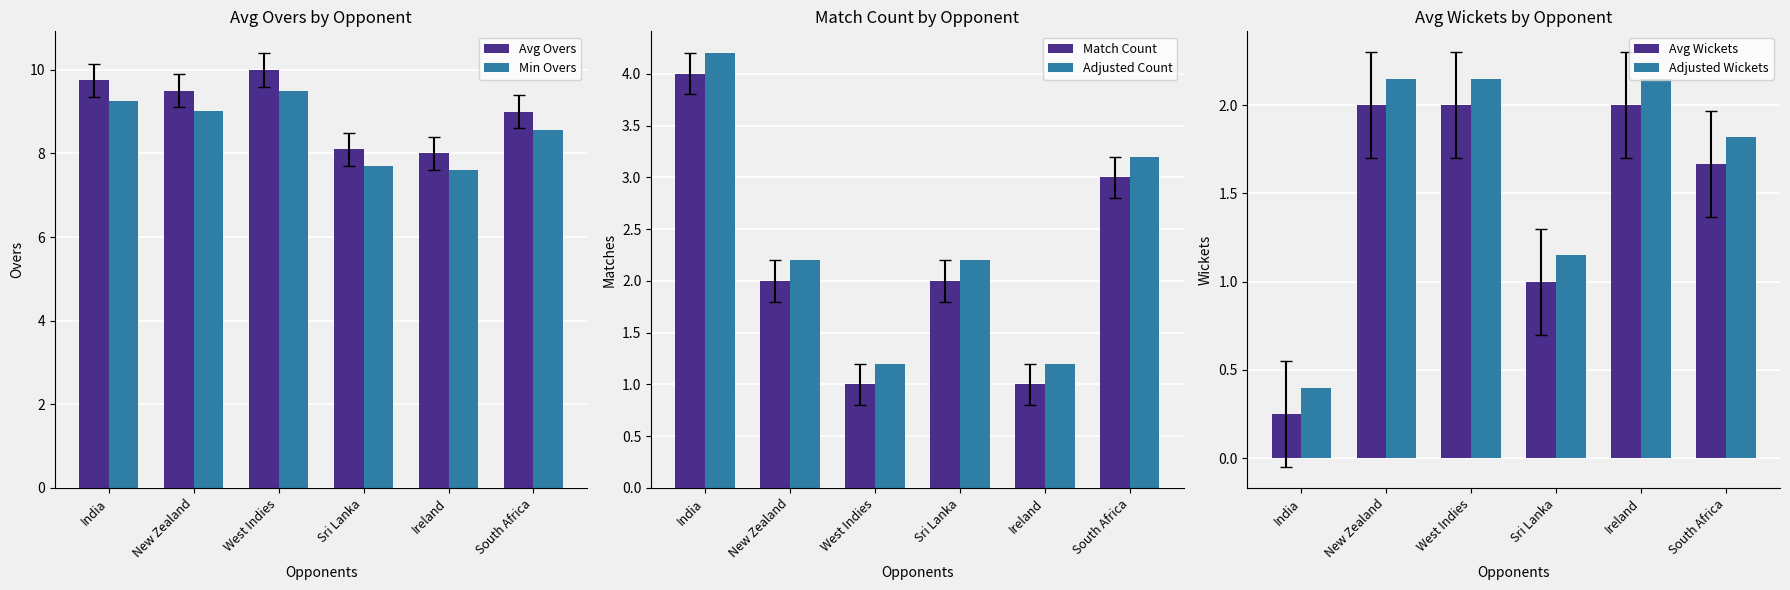

What is the spread (max minus min) of values at Sri Lanka?

7.1